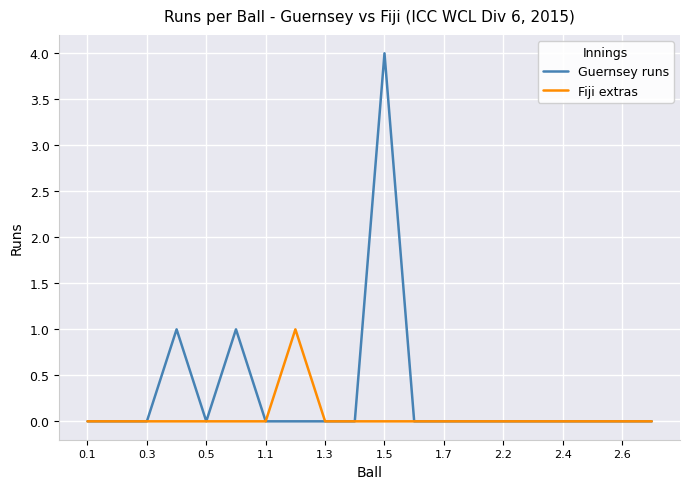

At how many categories does at least one series exceed 2?

1